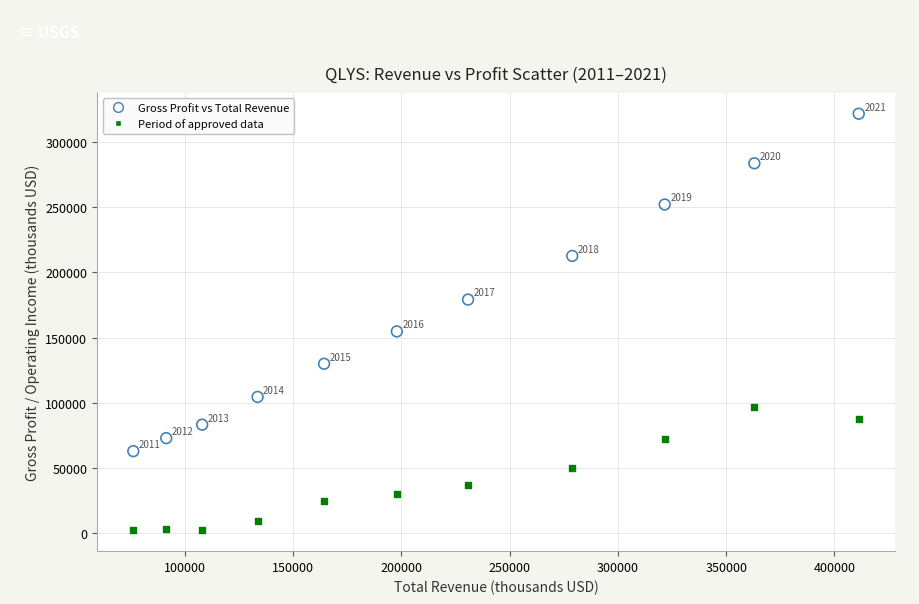

Across all data points, what is the range of Y values (max minus min)?

319400